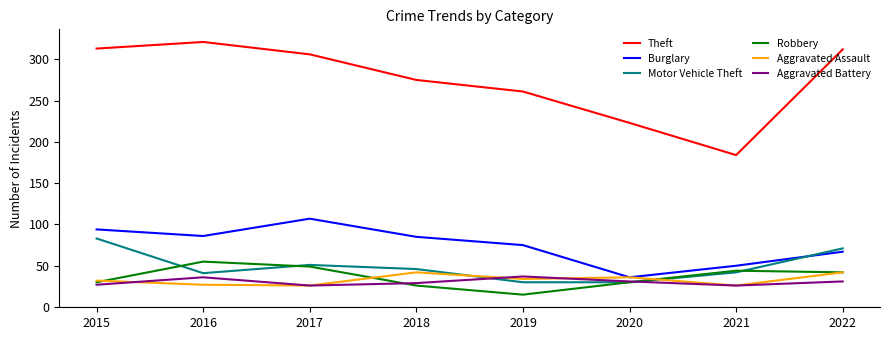

The Aggravated Battery series shows 29 at 2018. True or false?

True